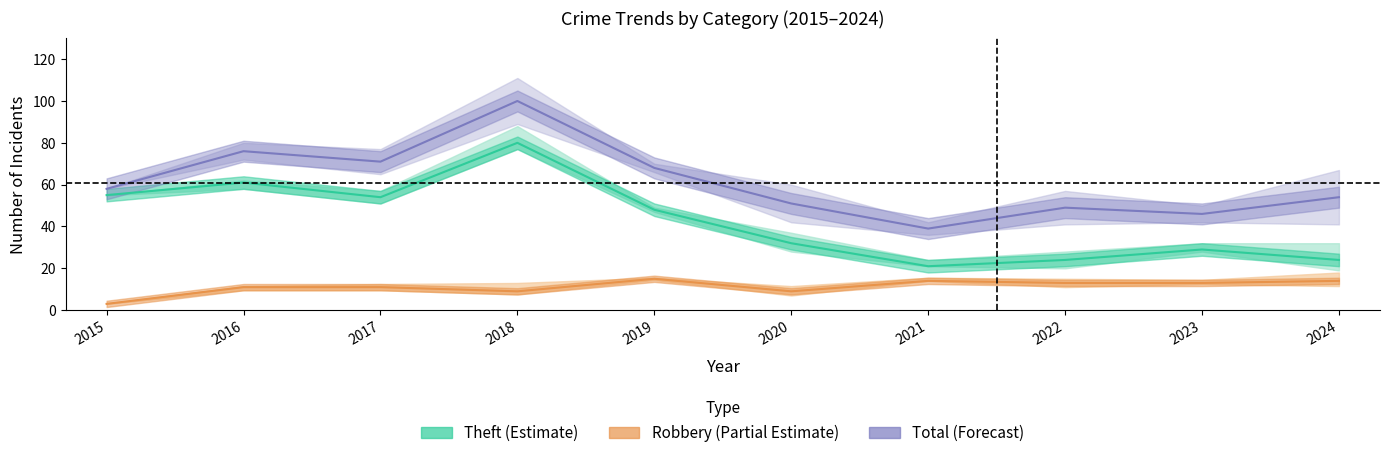

List the series in order of their overall mean, highest first.

Total (Forecast), Theft (Estimate), Robbery (Partial Estimate)